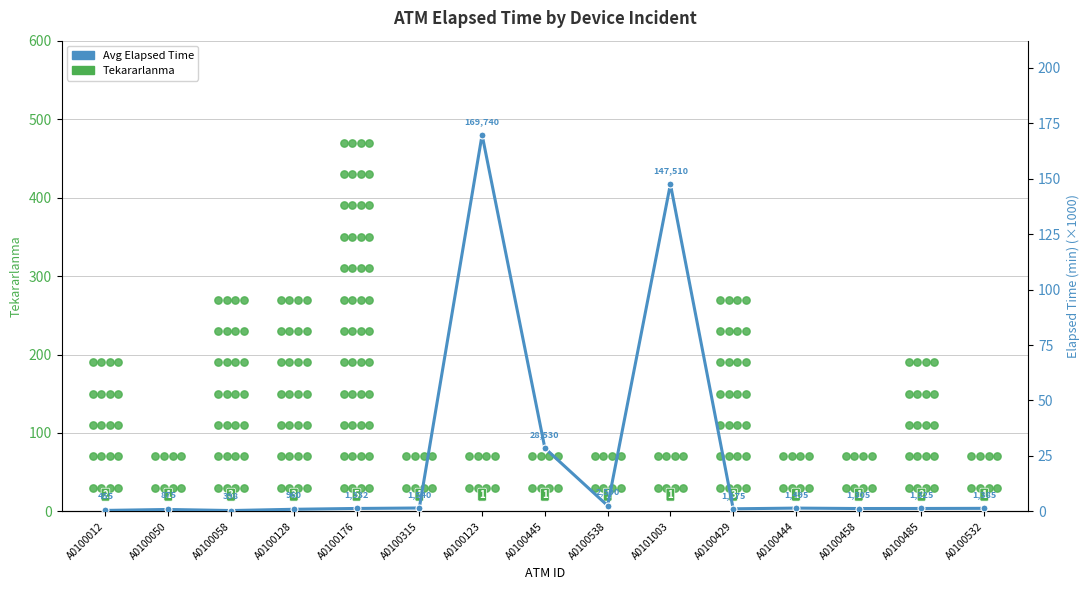

Between A0100050 and A0100532, which is larger?

A0100532